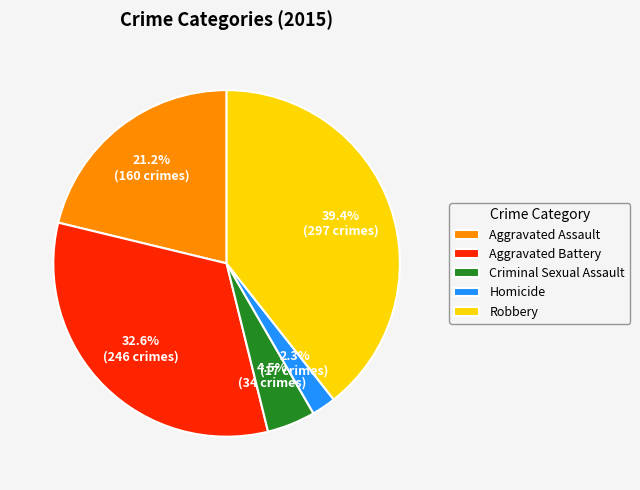

To the nearest percent, what is the difference between the Homicide and Criminal Sexual Assault slice percentages?

2%